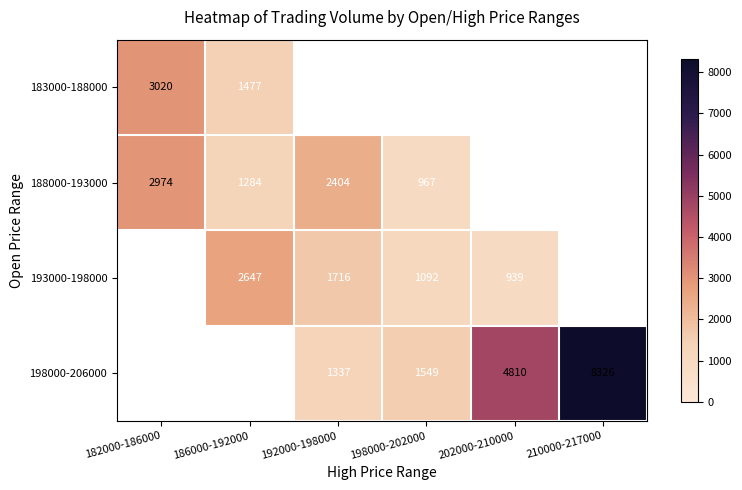

What is the difference between the 183000-188000 values at 186000-192000 and 182000-186000?

1543